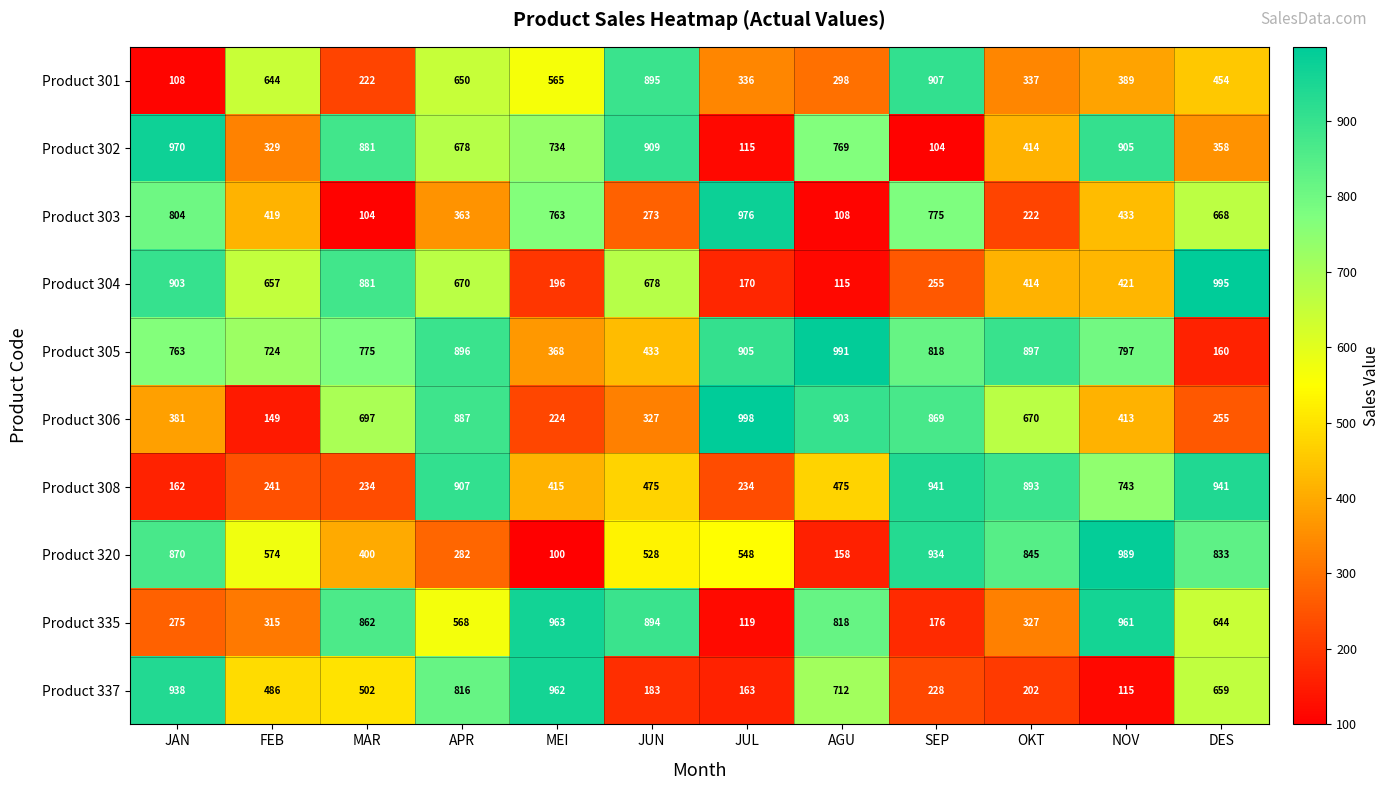

Rank the categories by Product 304 value from highest to lowest.

DES, JAN, MAR, JUN, APR, FEB, NOV, OKT, SEP, MEI, JUL, AGU